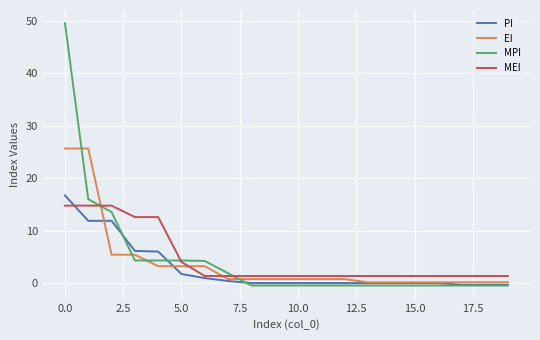

What is the difference between the maximum and minimum values in the PI series?

17.0